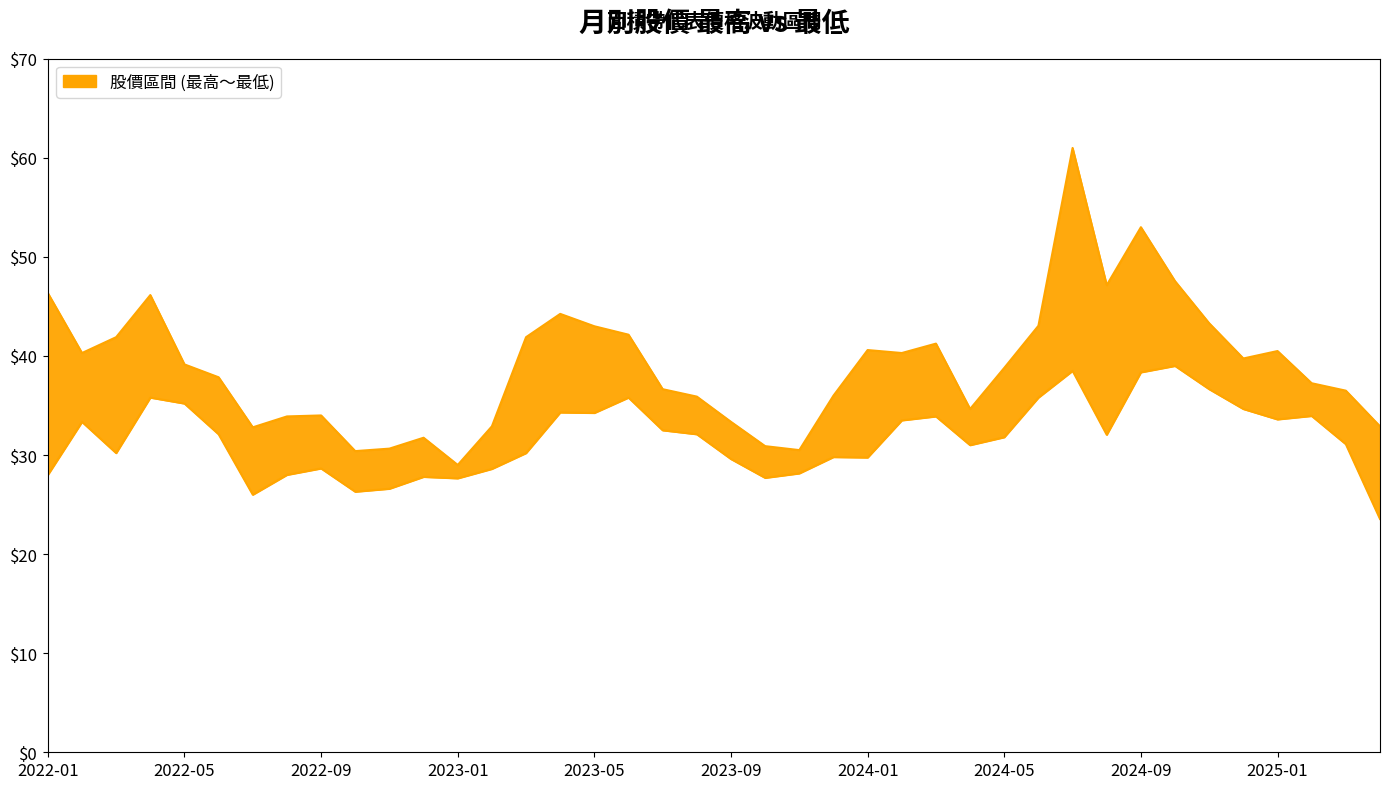

What is the sum of the 最高價線 values at 18 and 30?

97.7